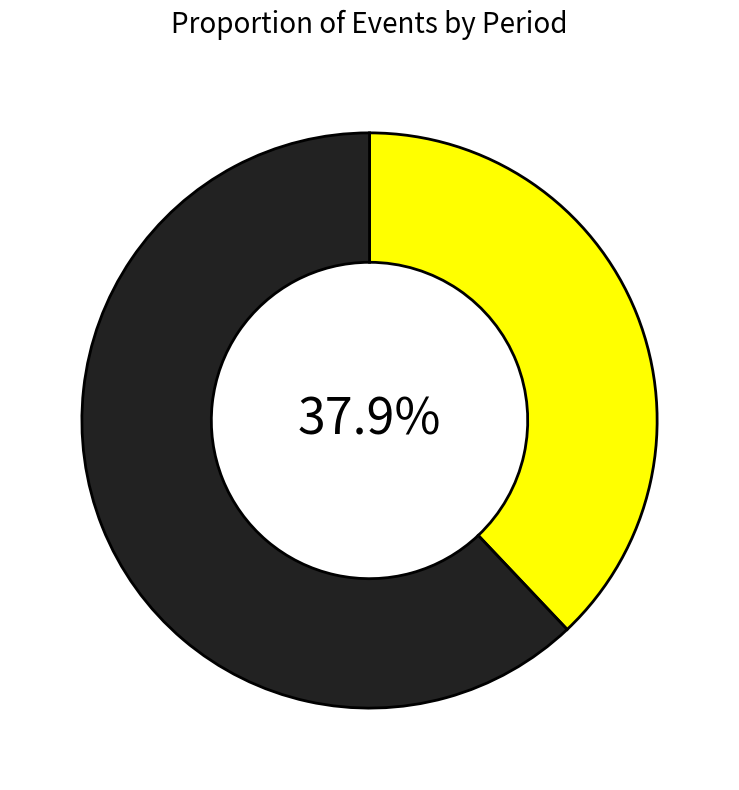

Is there a majority slice in this chart?

Yes